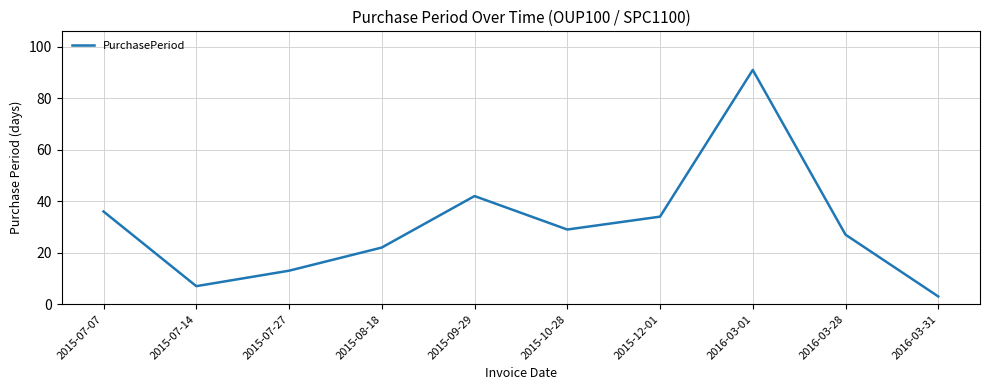

What position from the left is 2016-03-01?

8